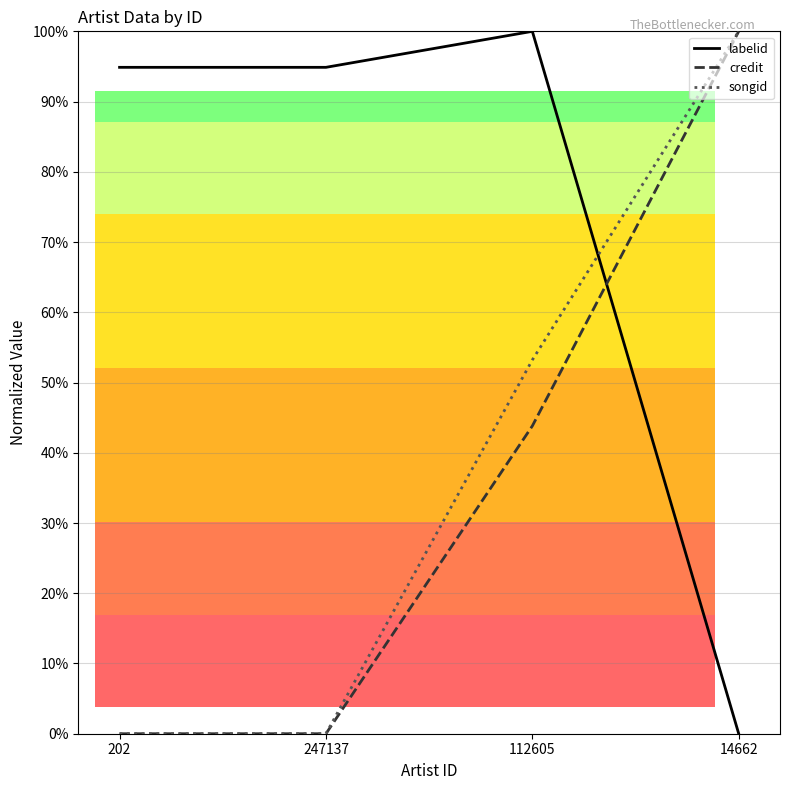

What are all the series names shown in the legend?

labelid, credit, songid